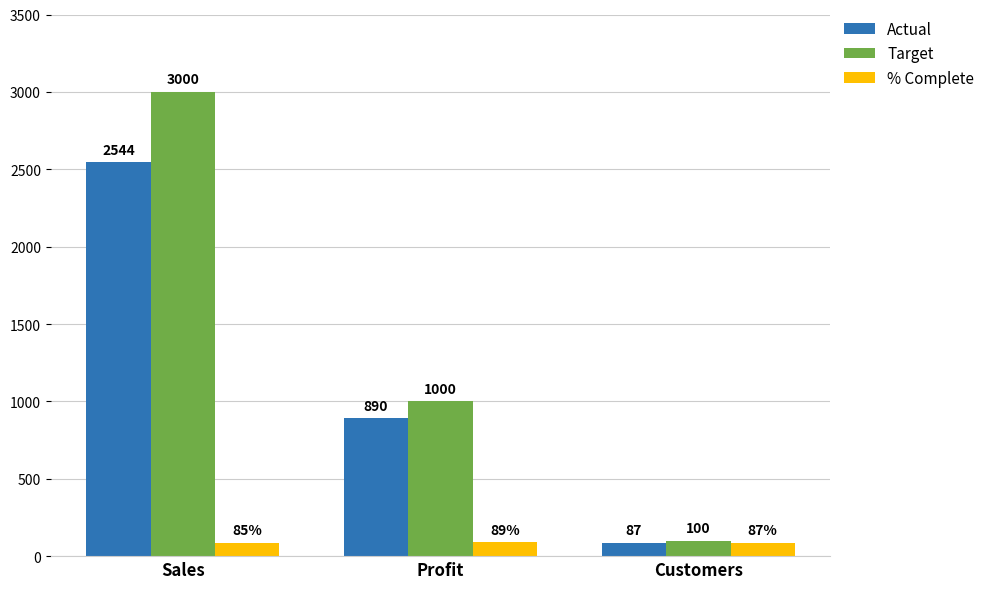

What is the spread (max minus min) of values at Profit?

911.0